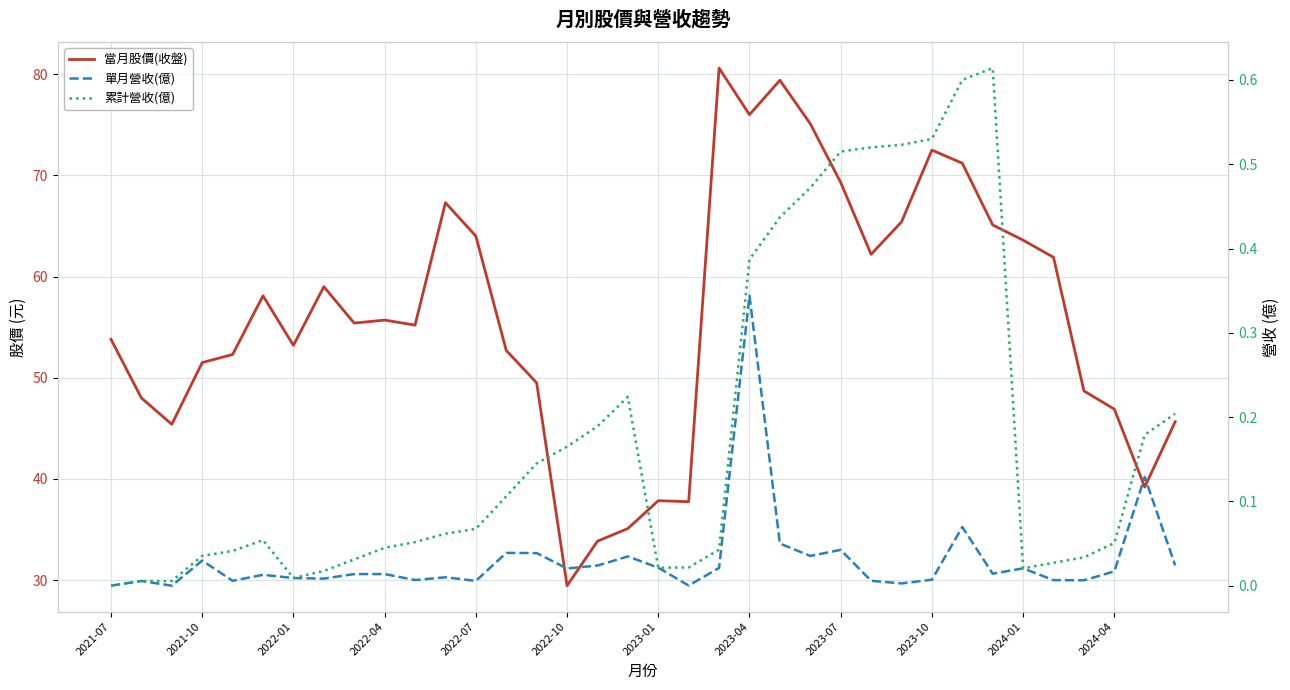

Which has a higher value, 33 or 2021-10?

2021-10